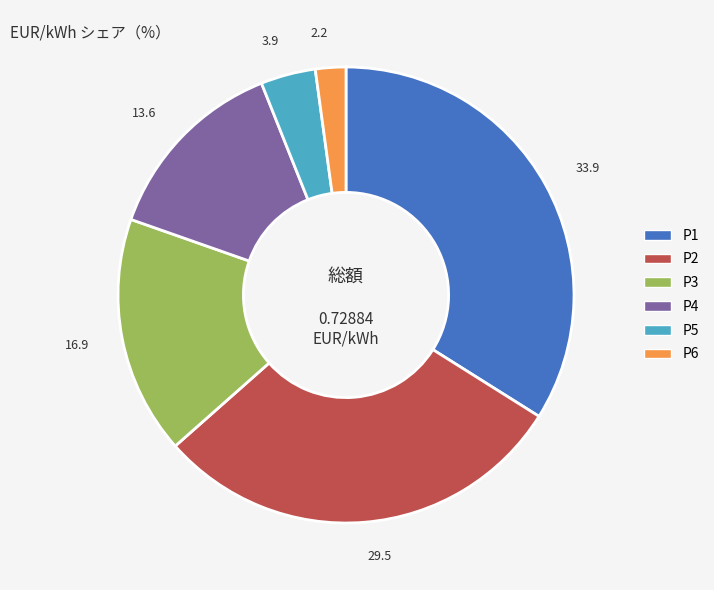

Do P2 and P1 together represent more than half of the pie?

Yes